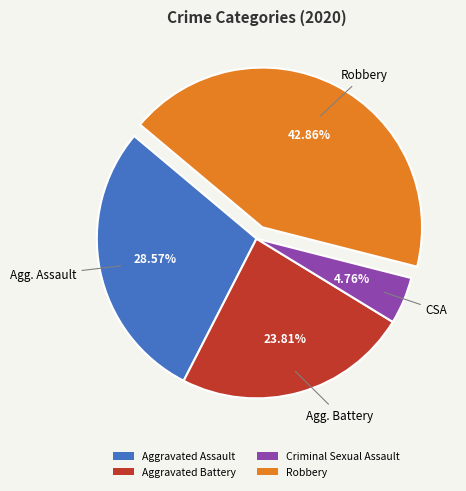

How many segments does this pie chart have?

4